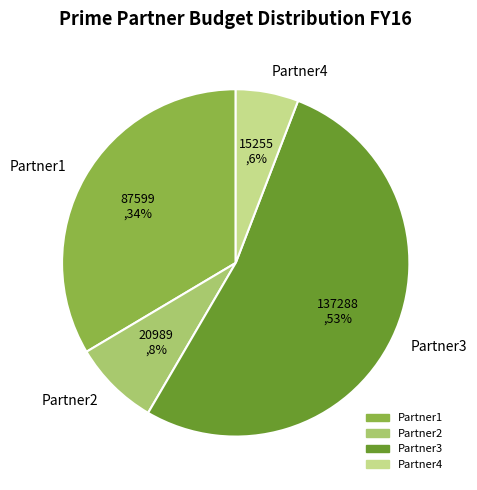

Which has a higher value, Partner4 or Partner2?

Partner2